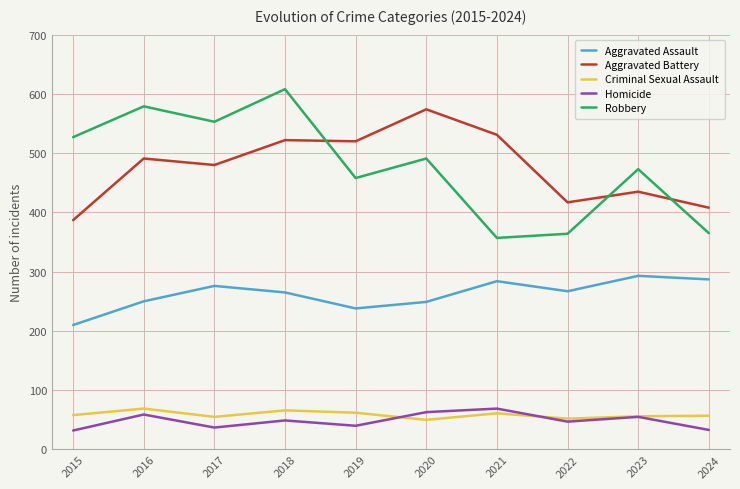

What is the sum of the Homicide values at 2018 and 2021?

118